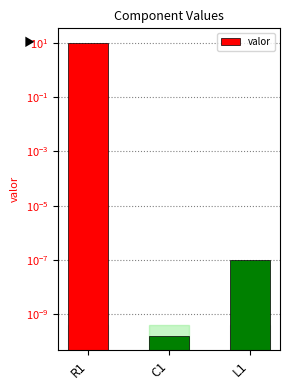

Are the bars horizontal?

No